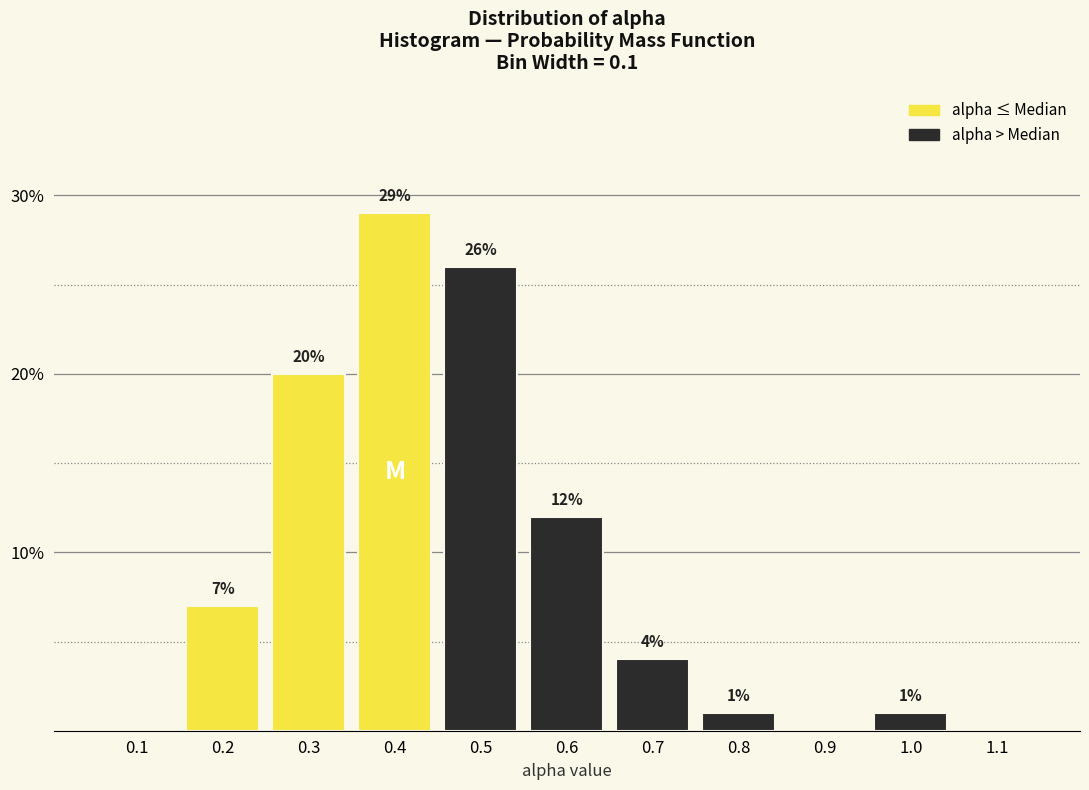

Reading left to right, extract all data points from this chart.

0.1=0.0	0.2=7.0	0.3=20.0	0.4=29.0	0.5=26.0	0.6=12.0	0.7=4.0	0.8=1.0	0.9=0.0	1.0=1.0	1.1=0.0